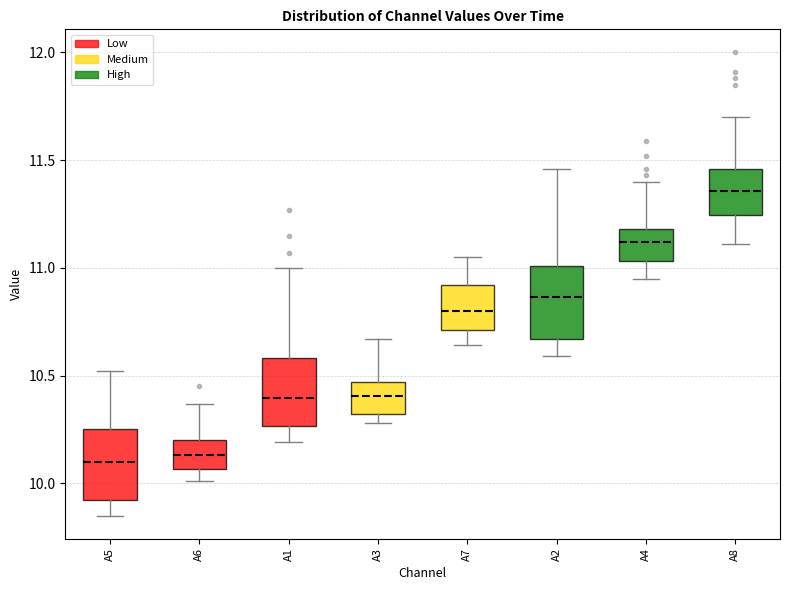

Reading left to right, read every box against the y-axis: the position of its median line, the range the box covers, and the ends of its whiskers. The values are not printed on the chart, so give them approximately, as read against the axis.

A5: median 10.10, box 9.90 to 10.25, whiskers 9.85 to 10.50
A6: median 10.15, box 10.05 to 10.20, whiskers 10.00 to 10.35
A1: median 10.40, box 10.25 to 10.60, whiskers 10.20 to 11.00
A3: median 10.40, box 10.30 to 10.45, whiskers 10.30 (just below the box's lower edge) to 10.65
A7: median 10.80, box 10.70 to 10.90, whiskers 10.65 to 11.05
A2: median 10.85, box 10.65 to 11.00, whiskers 10.60 to 11.45
A4: median 11.10, box 11.05 to 11.20, whiskers 10.95 to 11.40
A8: median 11.35, box 11.25 to 11.45, whiskers 11.10 to 11.70